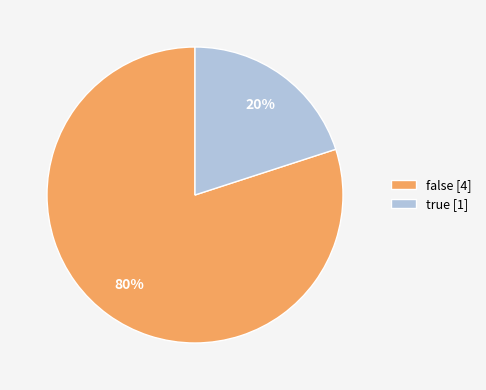

Is the sum of false [4] and true [1] greater than half?

Yes